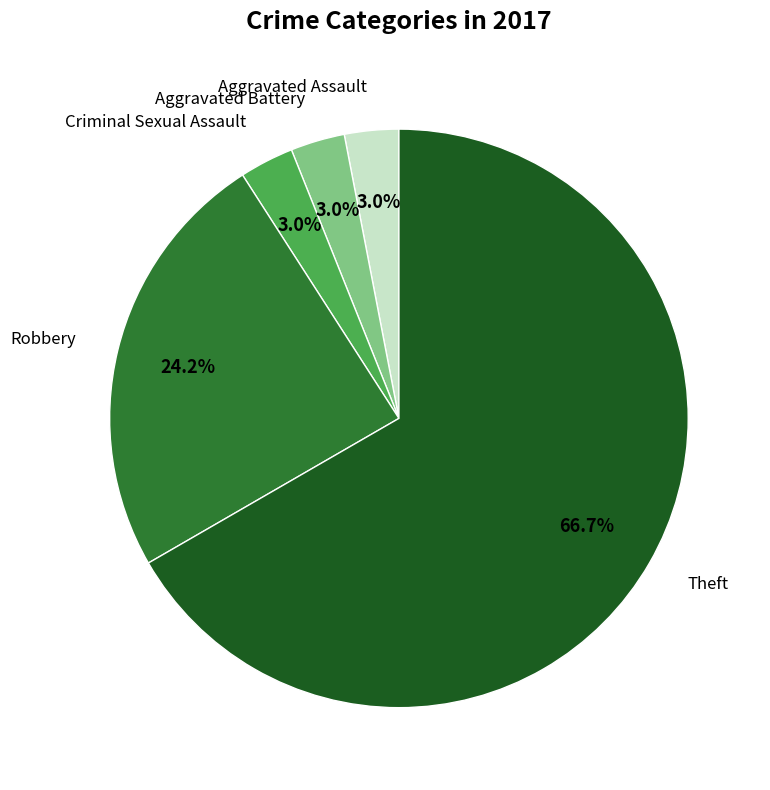

Is there a majority slice in this chart?

Yes